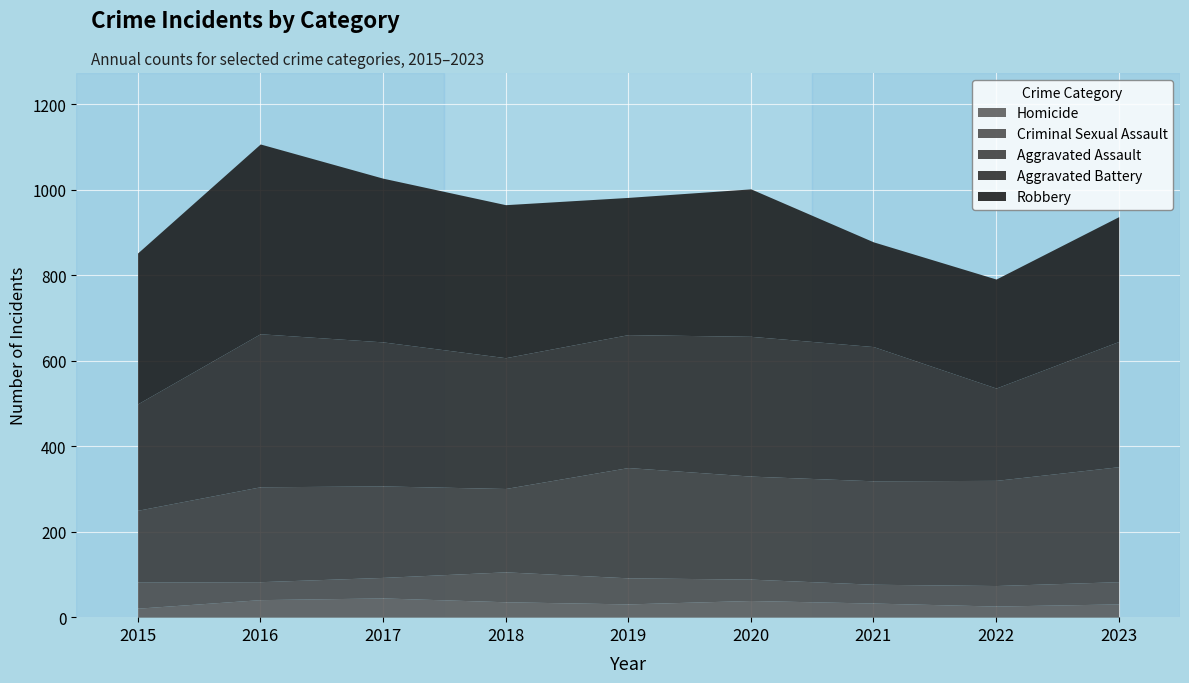

Which label corresponds to the largest value in the chart?

2016